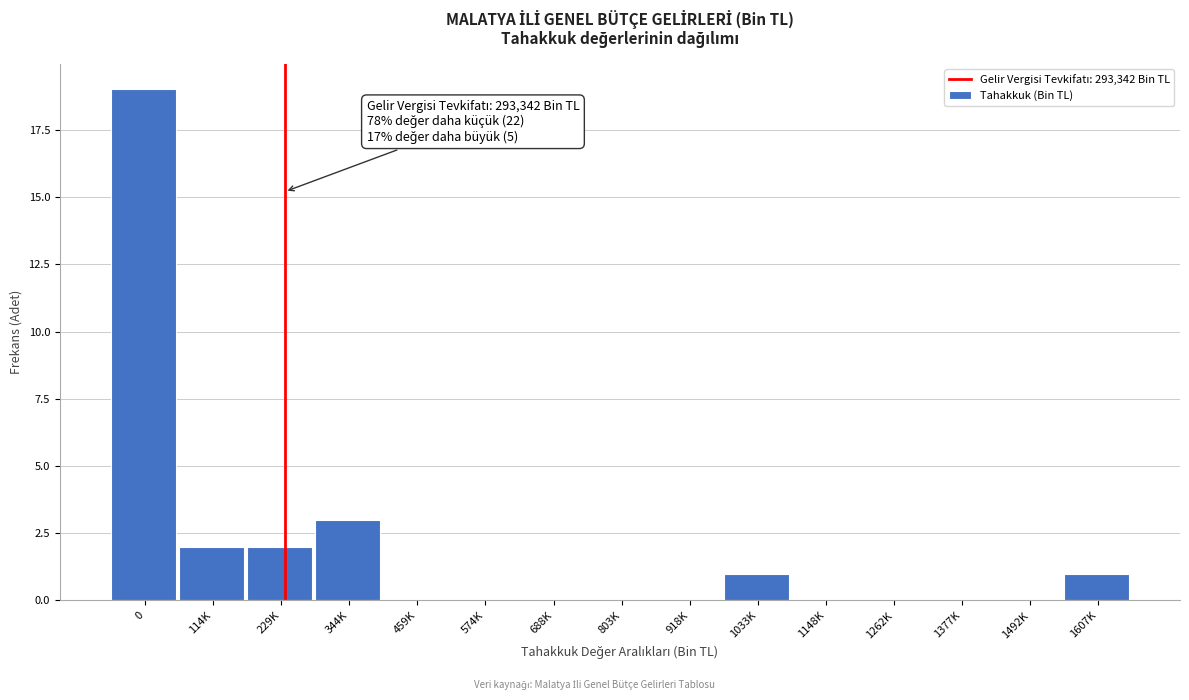

Reading left to right, list all the values displayed in this chart.

0=19	114K=2	229K=2	344K=3	459K=0	574K=0	688K=0	803K=0	918K=0	1033K=1	1148K=0	1262K=0	1377K=0	1492K=0	1607K=1